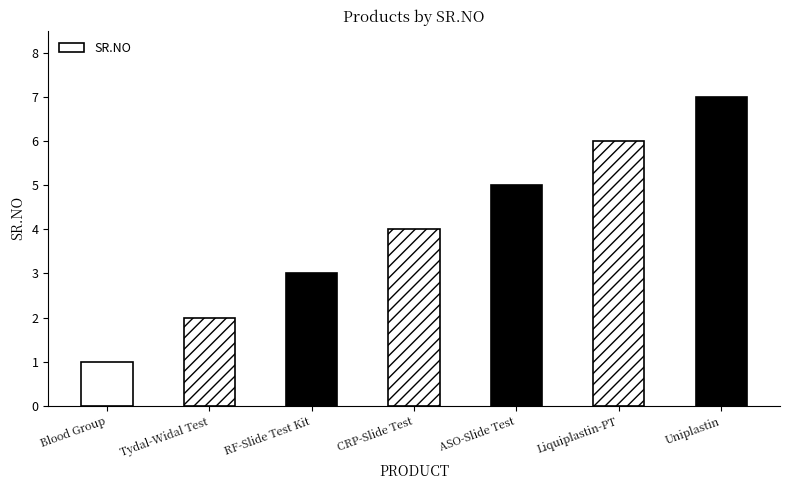

True or false: the data shows 3 at Tydal-Widal Test.

False